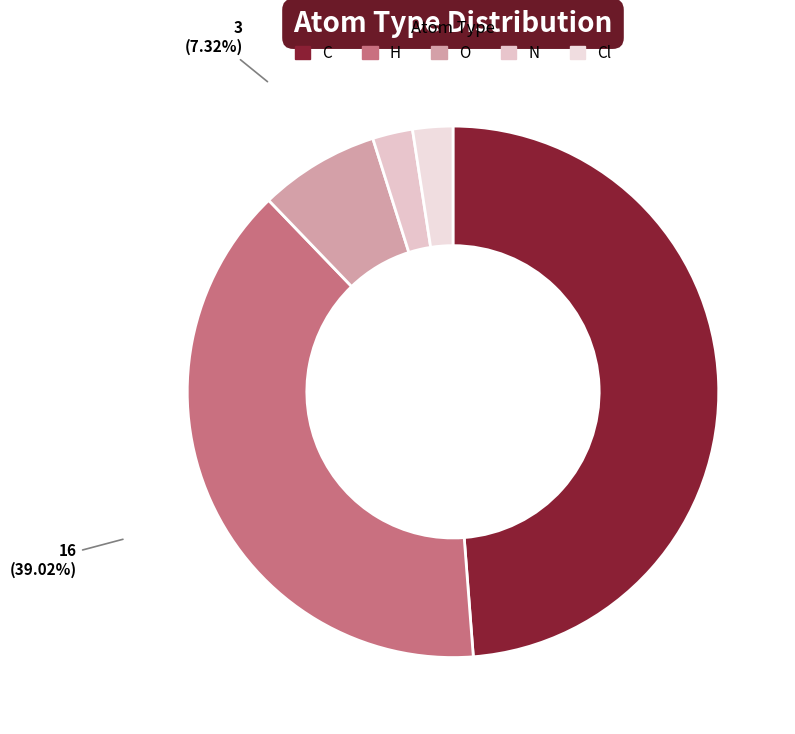

True or false: H accounts for 32% of the total.

False